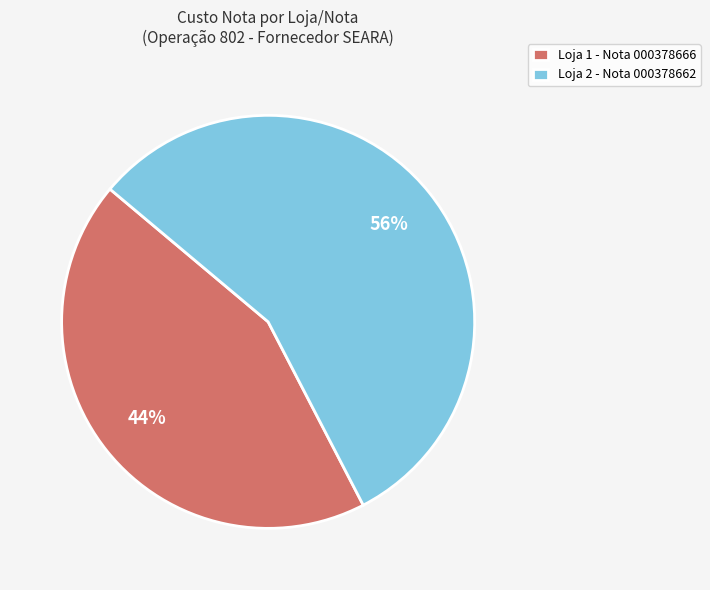

What is the majority slice?

Loja 2 - Nota 000378662